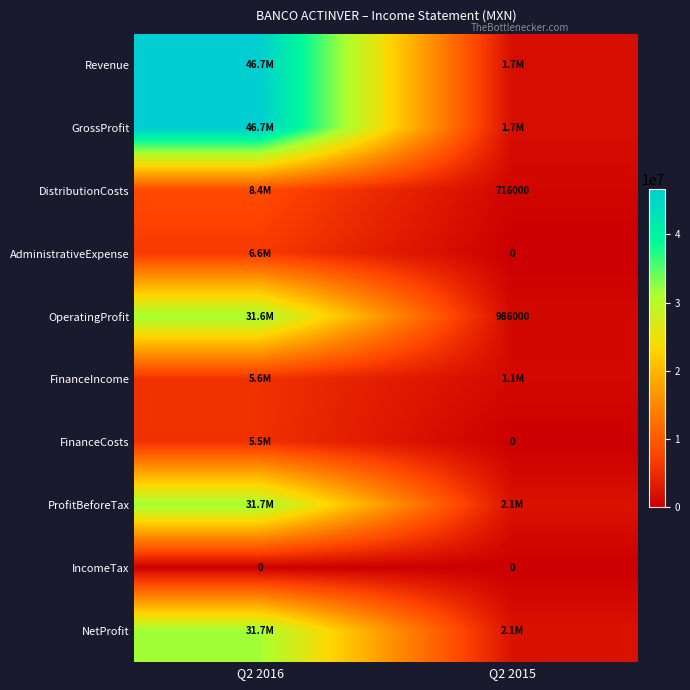

Which series has the largest total across all categories?

Revenue